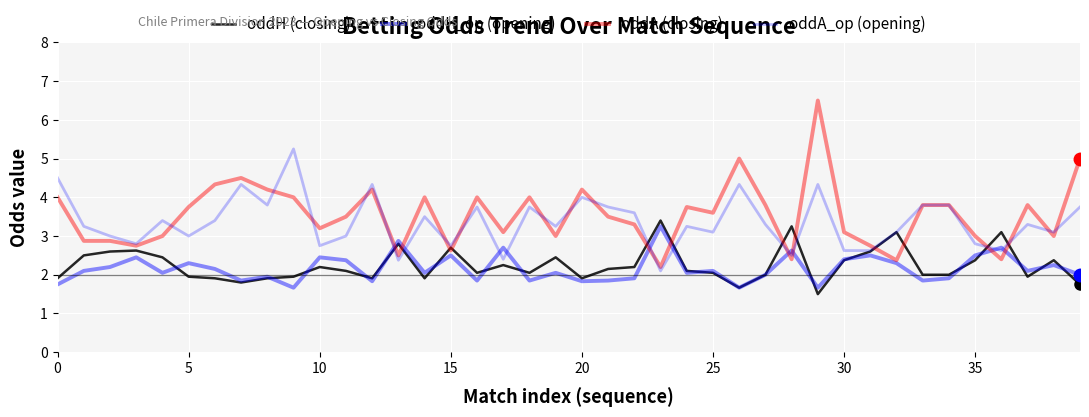

At how many categories does at least one series exceed 4?

10